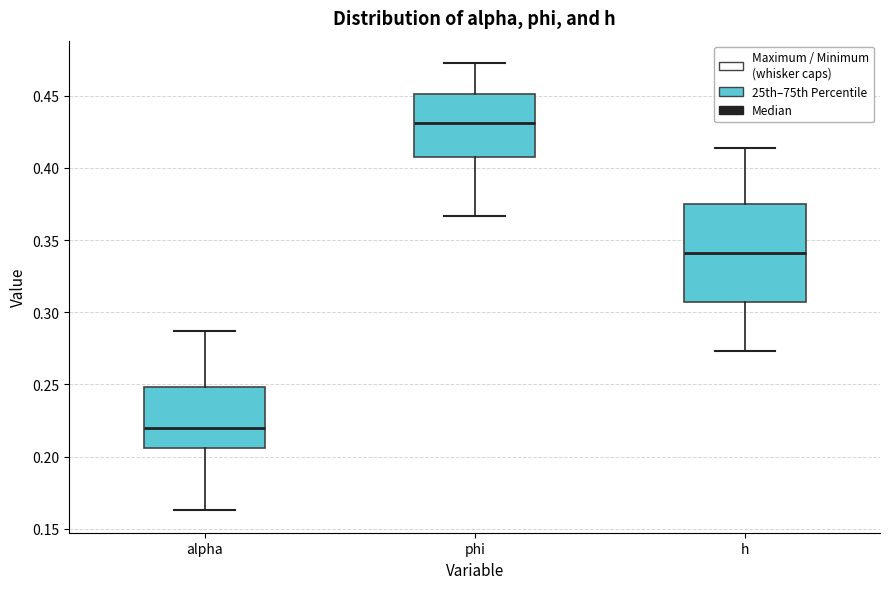

Where does the lower whisker of the box for h end on the y-axis? The values are not printed on the chart, so give them approximately, as read against the axis.

0.275